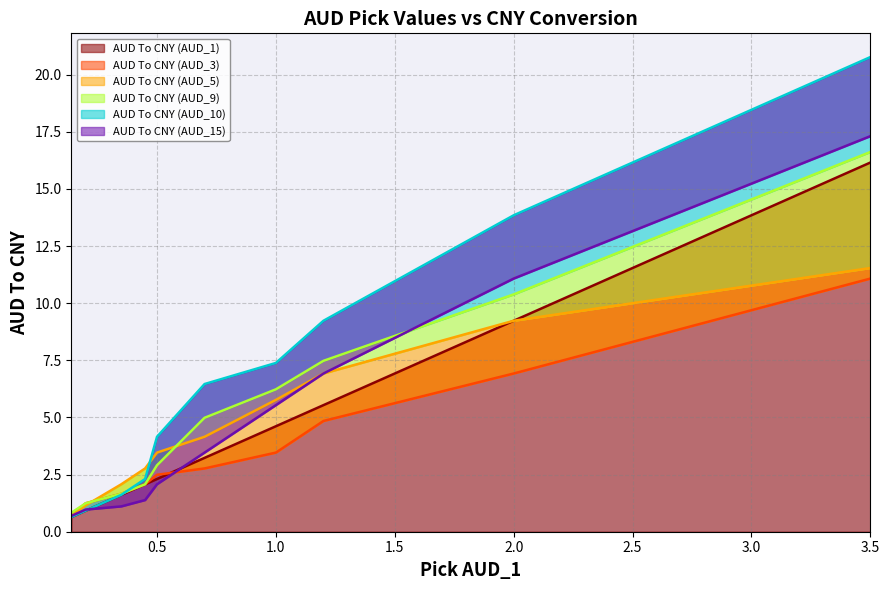

How many data points in AUD To CNY (AUD_10) are less than 6?

5